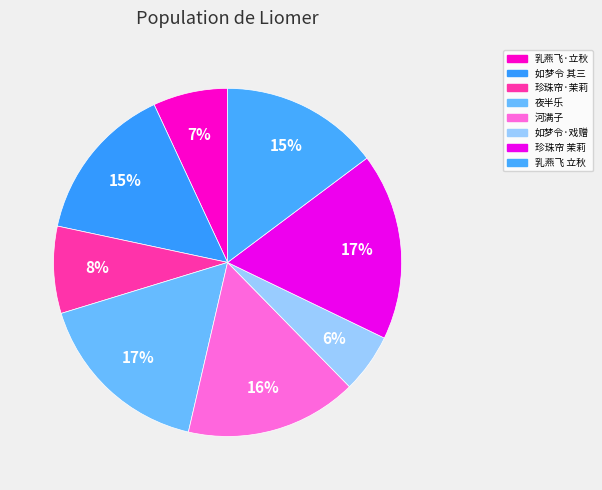

How many slices are in this pie chart?

8